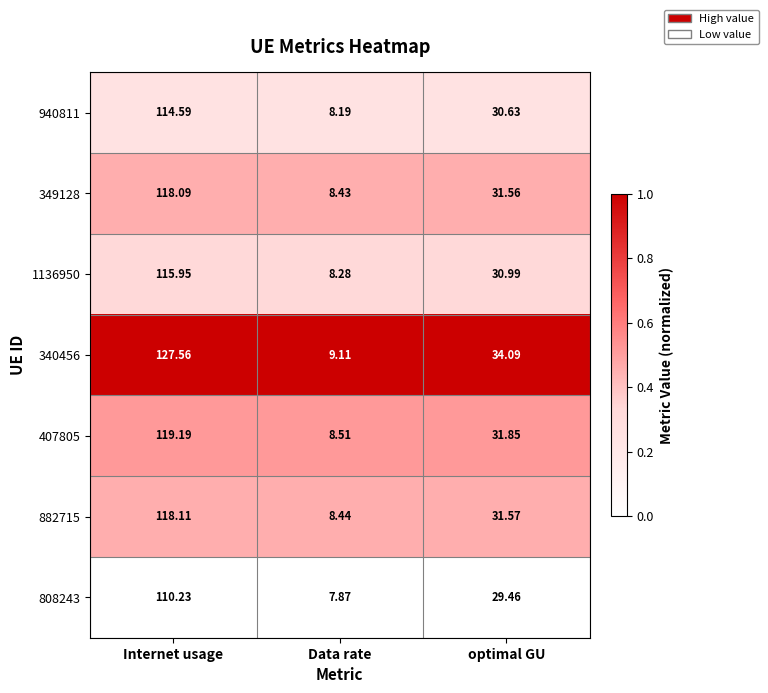

At which category is the sum across all series the highest?

Internet usage